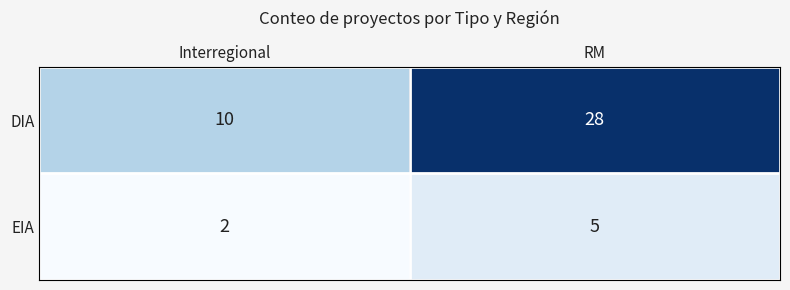

How many distinct data groups are displayed?

2